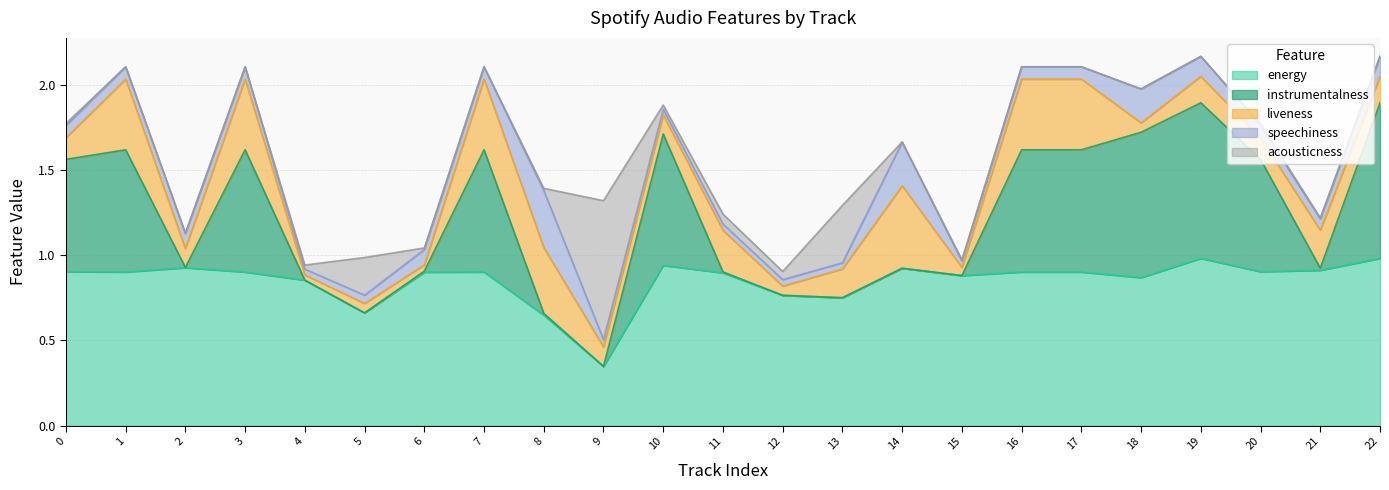

What is the difference between the second highest and minimum values in the instrumentalness series?

0.9